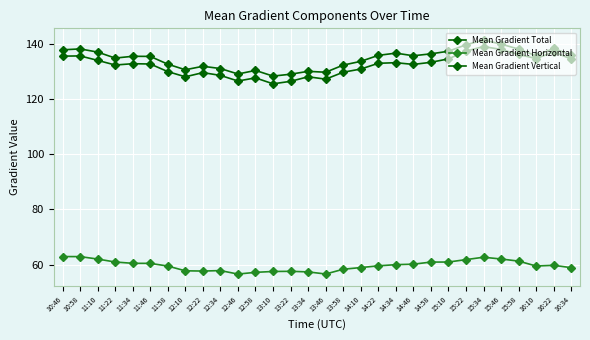

How many data points does each series have?

30